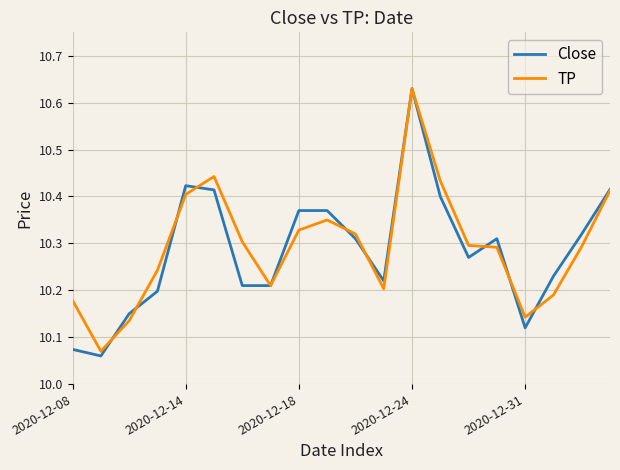

How many distinct data groups are displayed?

2